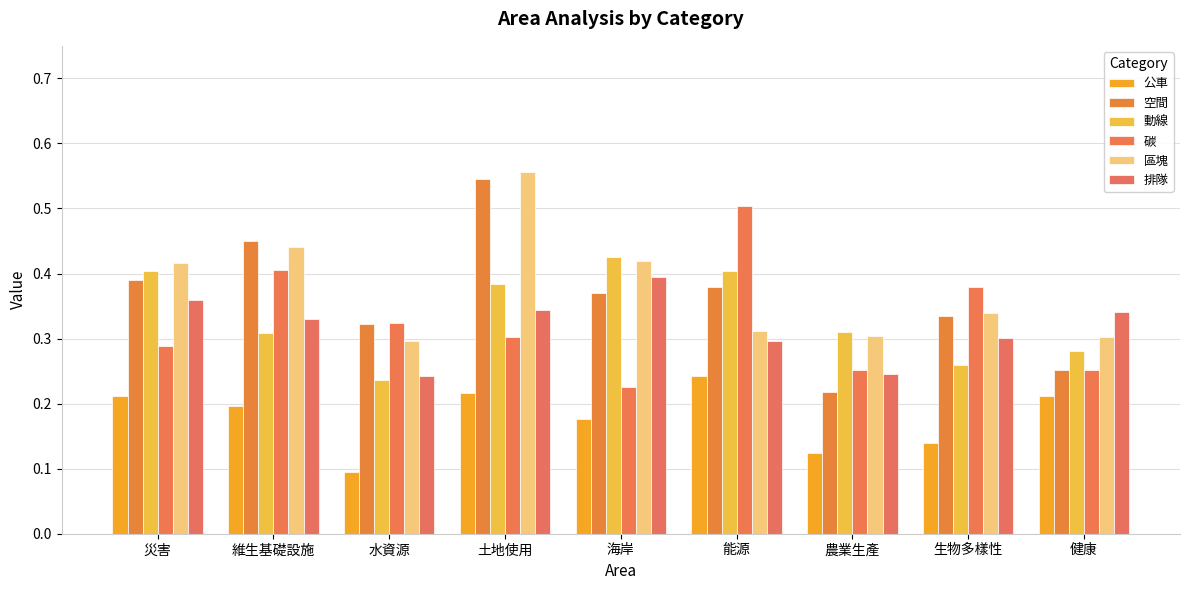

How many categories are shown in the chart?

9